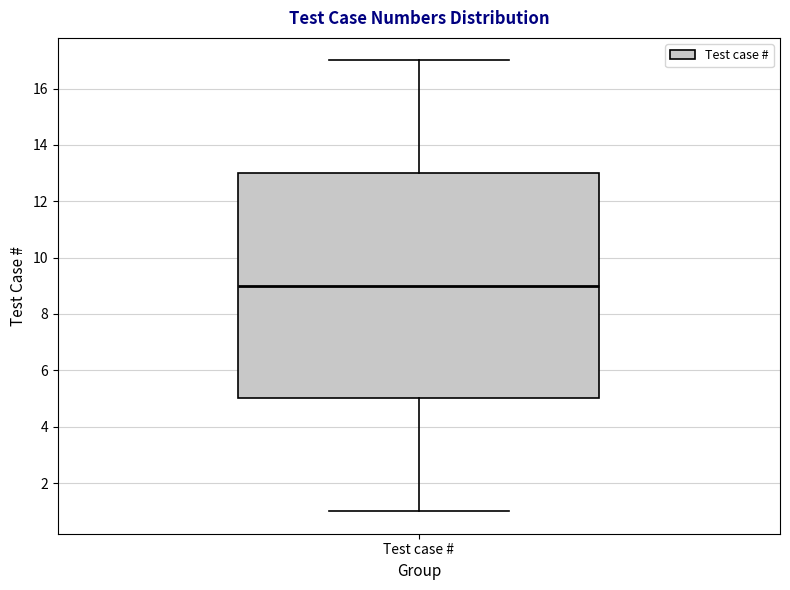

Read this box plot against the y-axis: the position of the median line, the range covered by the box, and the ends of both whiskers. The values are not printed on the chart, so give them approximately, as read against the axis.

median 9, box 5 to 13, whiskers 1 to 17